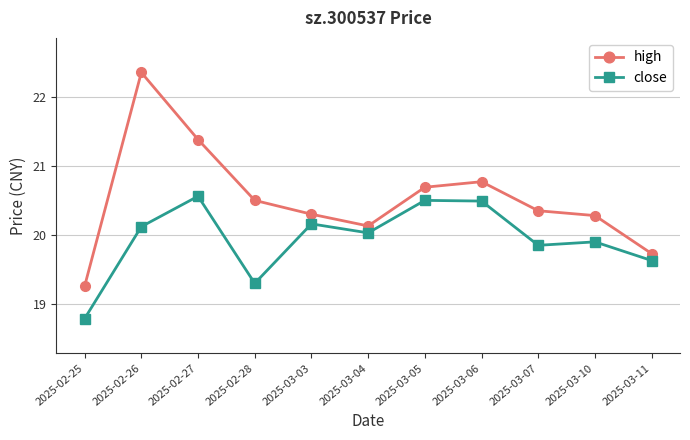

Which series has the largest total across all categories?

high